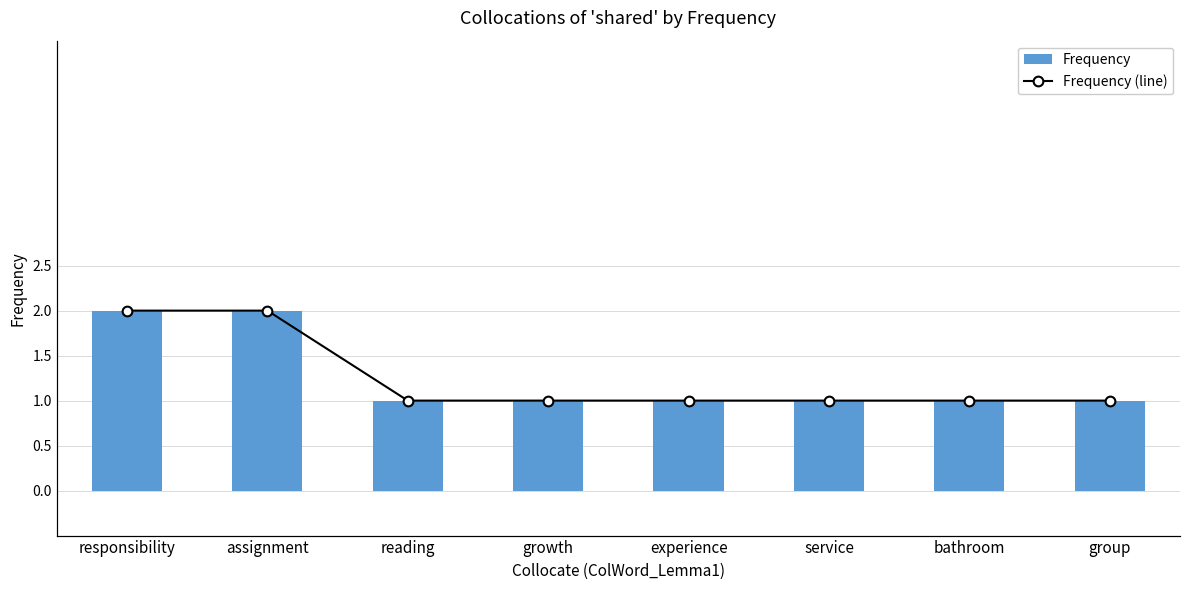

List the labels in order of Frequency value, largest first.

responsibility, assignment, reading, growth, experience, service, bathroom, group